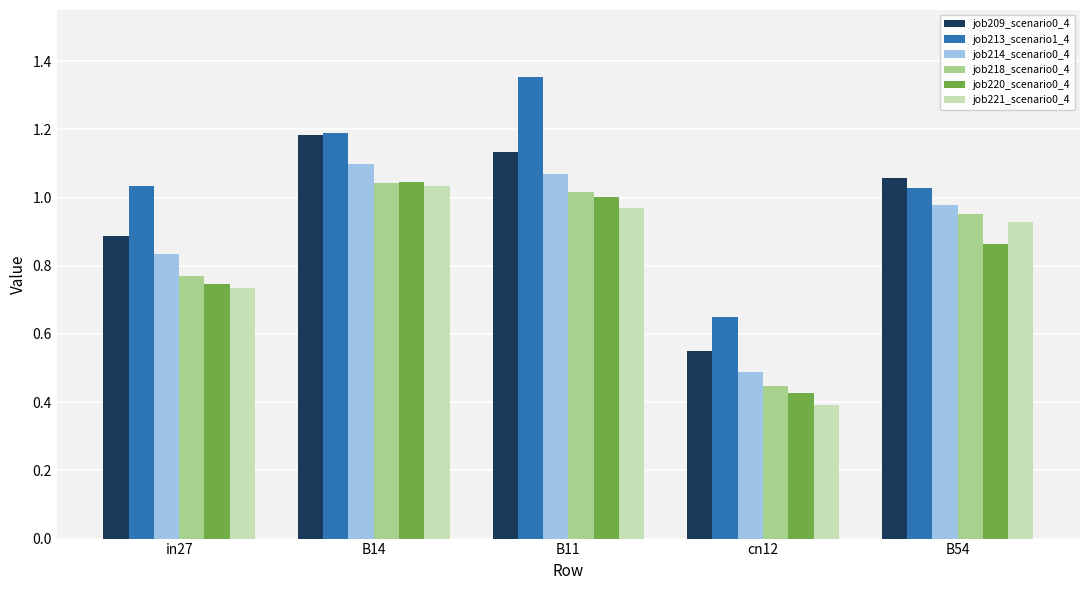

What is the total value across all series at in27?

5.0